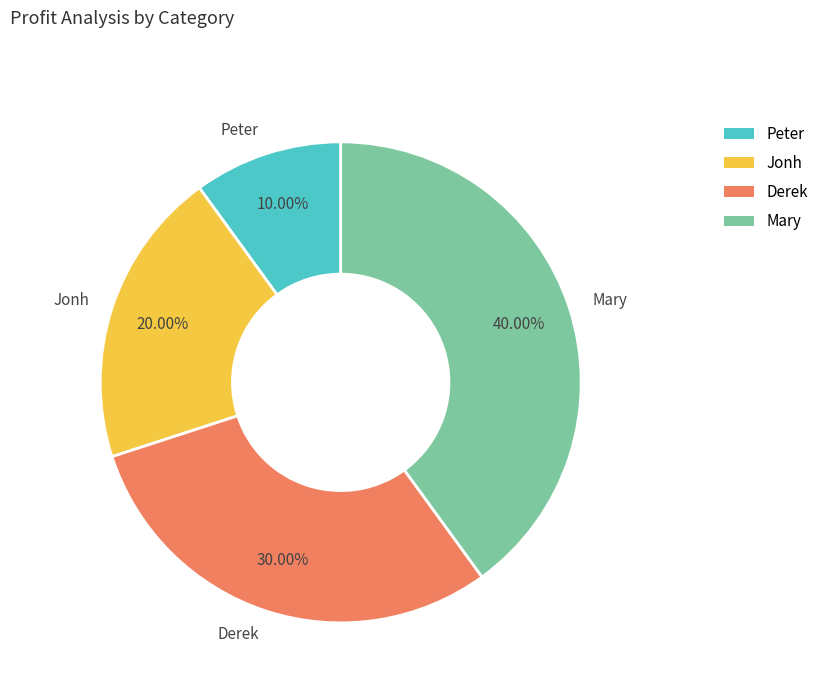

To the nearest percent, what is the average slice percentage?

25%